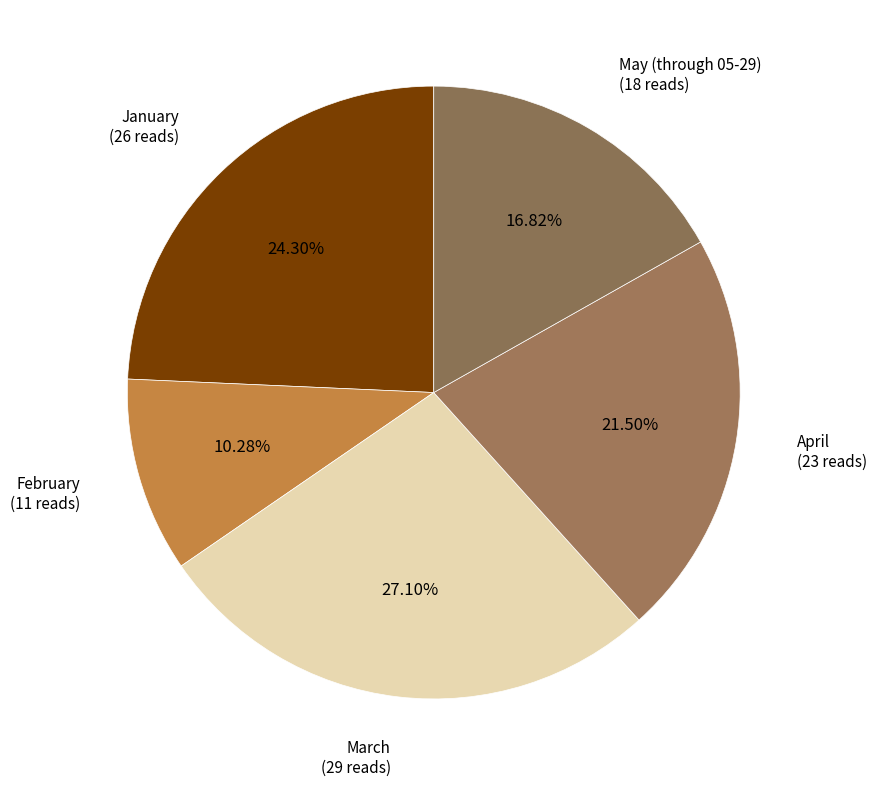

Which slice is the smallest?

February